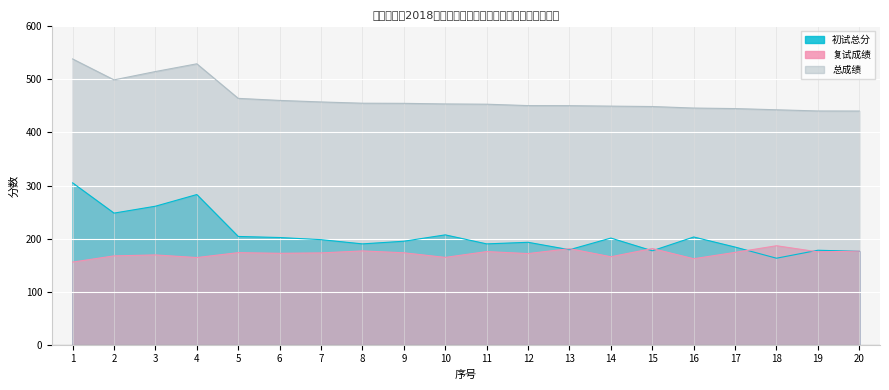

At which label does 总成绩 reach its peak?

1